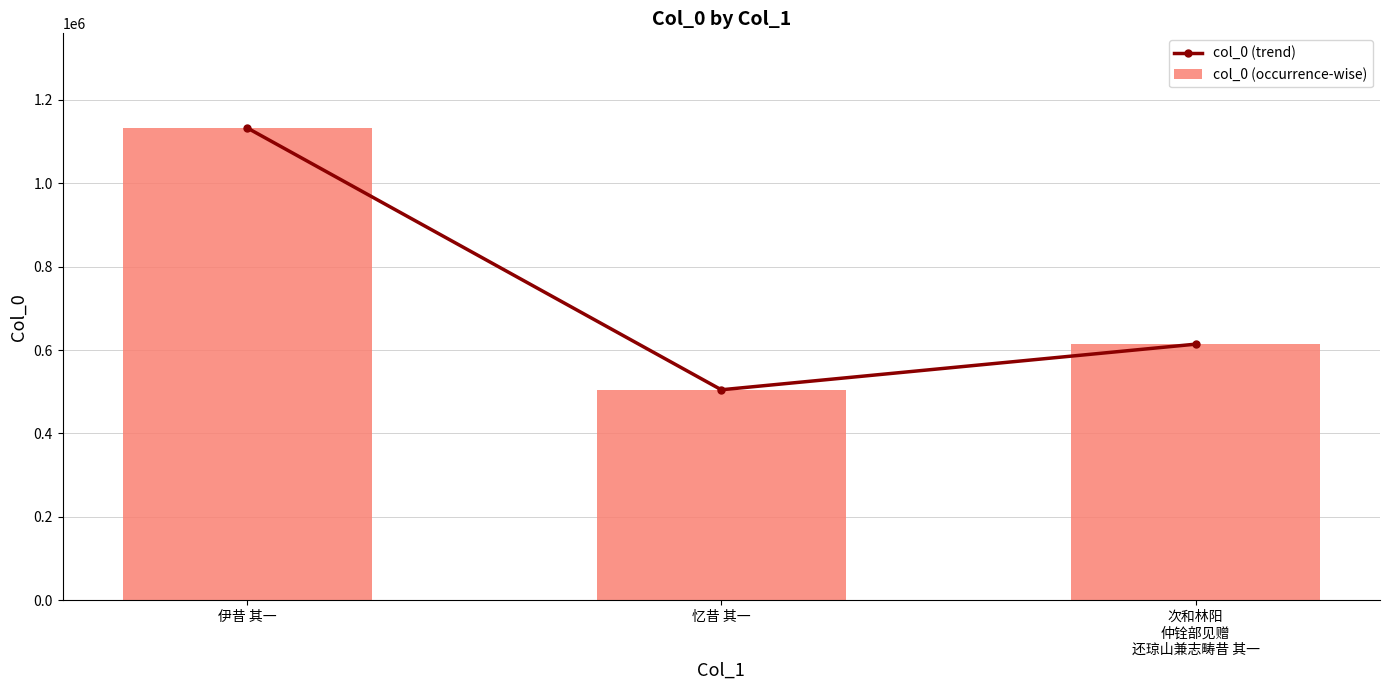

What position from the right is 忆昔 其一?

2